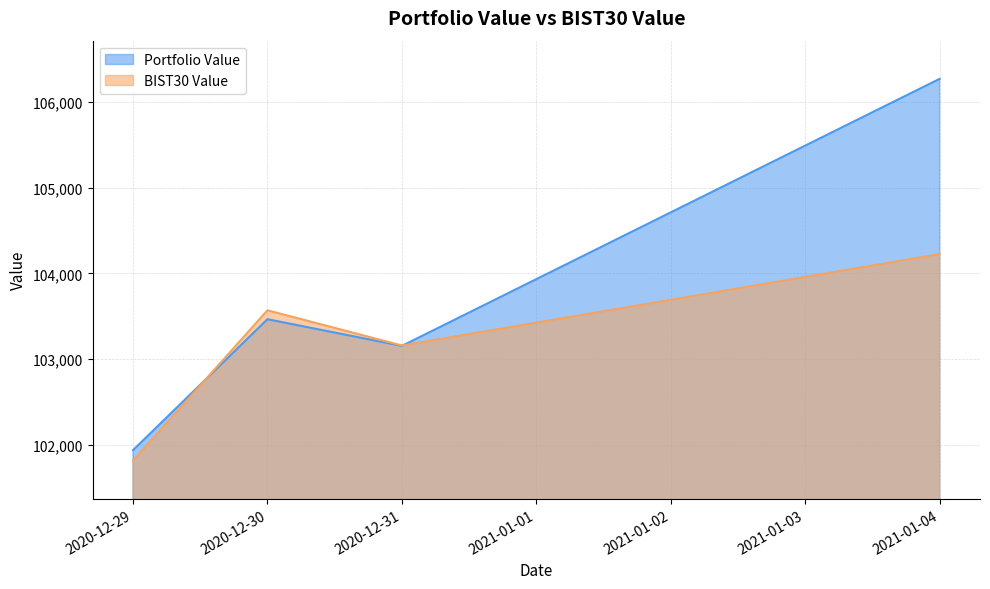

True or false: Portfolio Value has more than 1 interior local peaks.

False